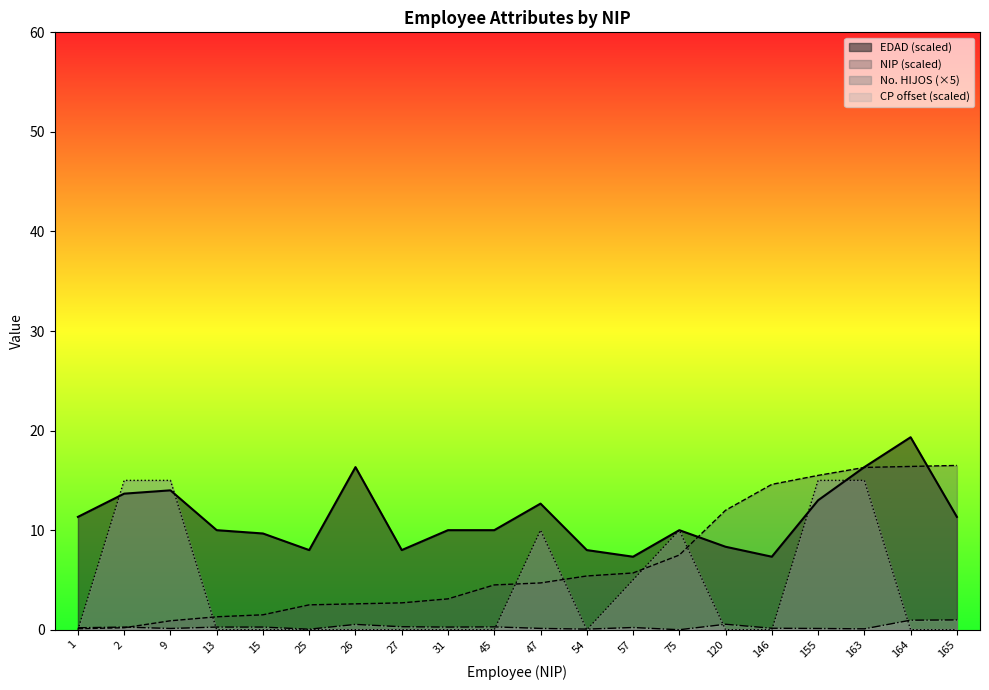

What is the difference between the EDAD values at 25 and 57?

0.7